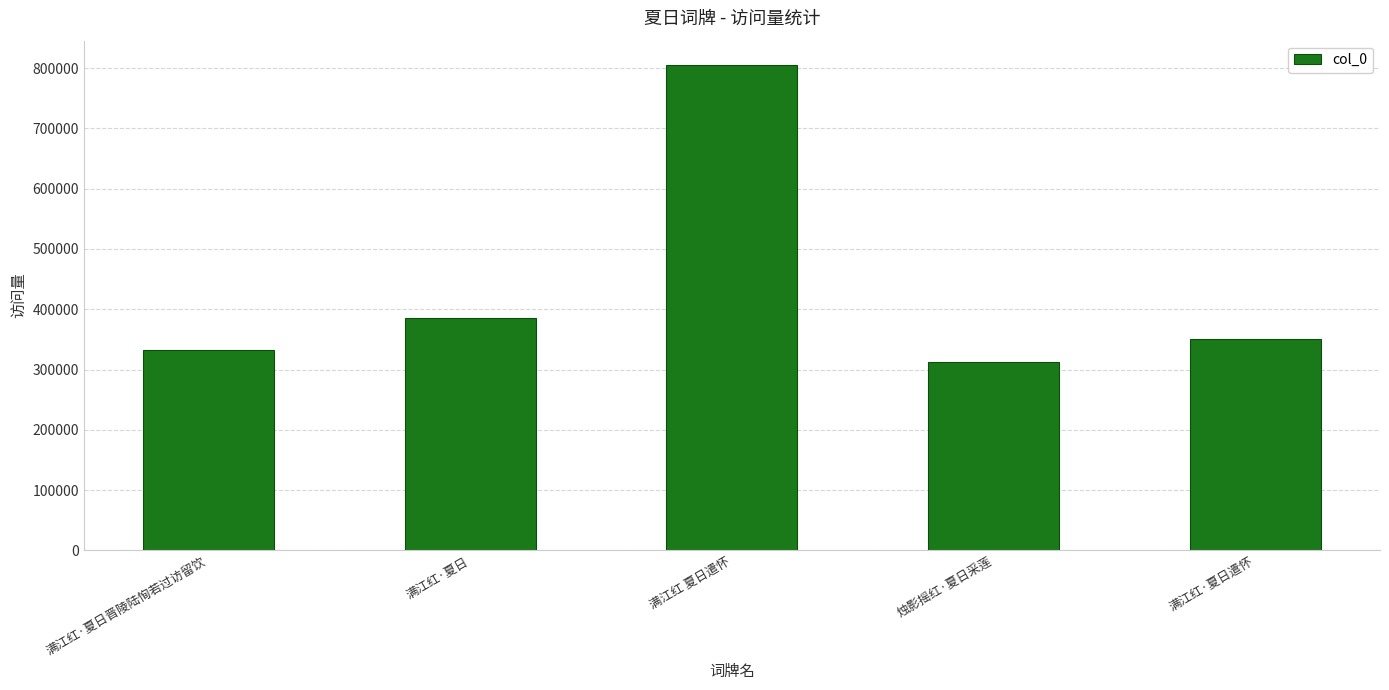

At which category does the chart reach its minimum across all series?

烛影摇红·夏日采莲